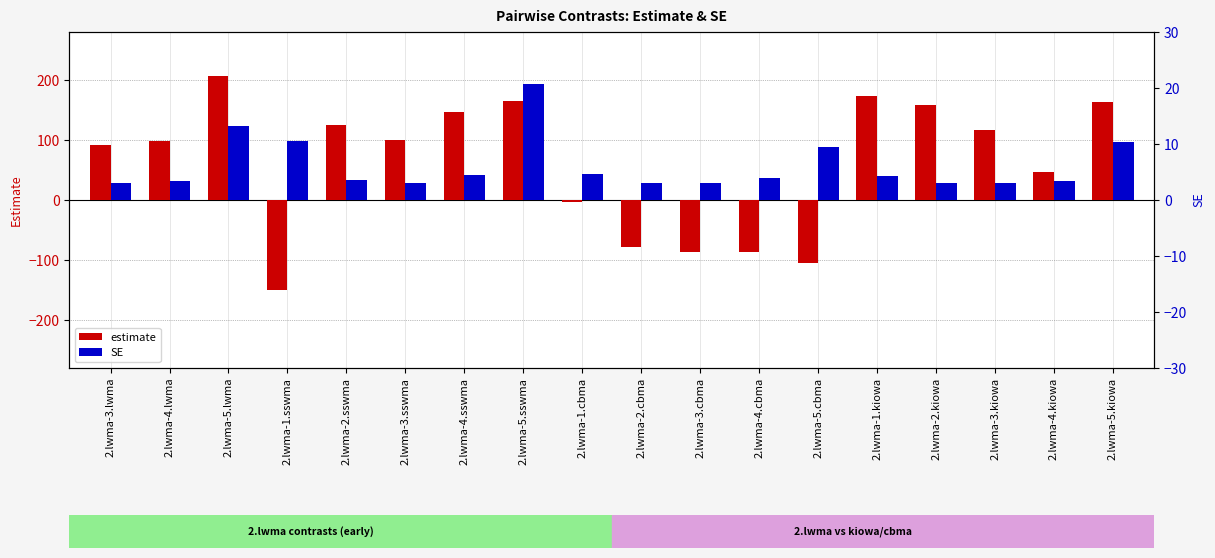

How many bars are there in total?

36